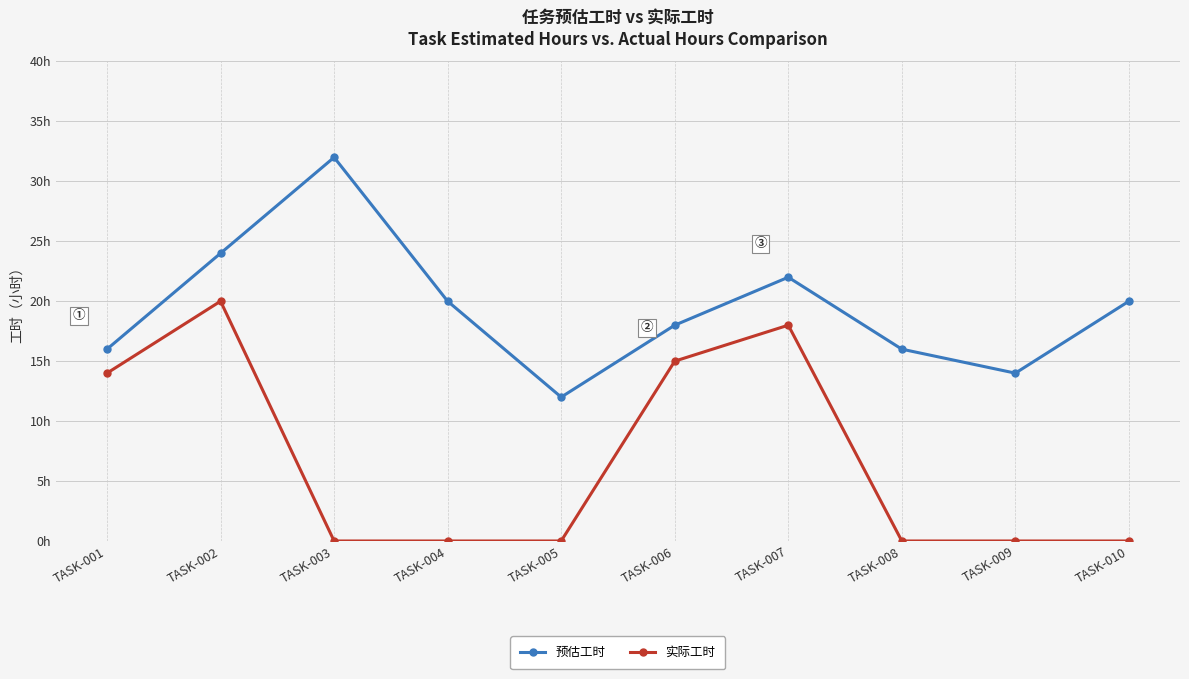

True or false: 实际工时 and 预估工时 intersect in this chart.

False